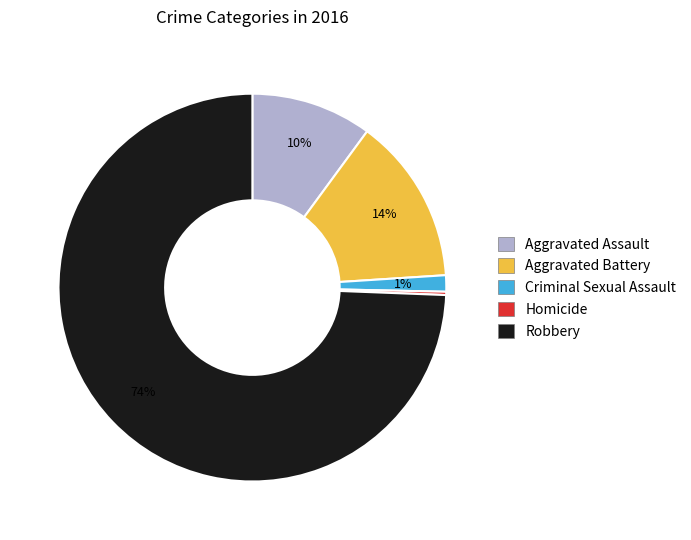

What percentage is the Criminal Sexual Assault slice, to the nearest percent?

1%